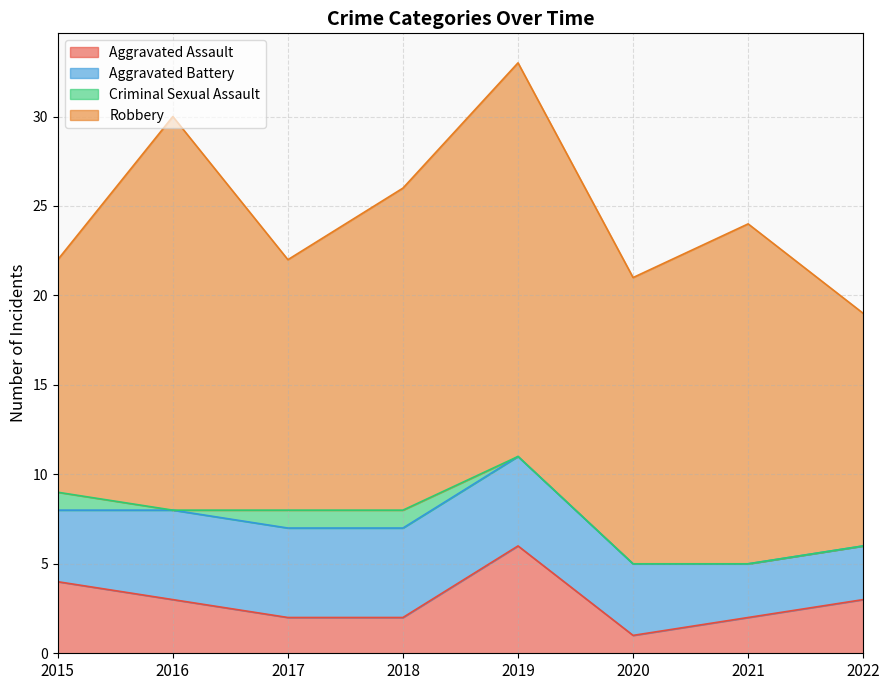

At which label does Robbery reach its minimum?

2015